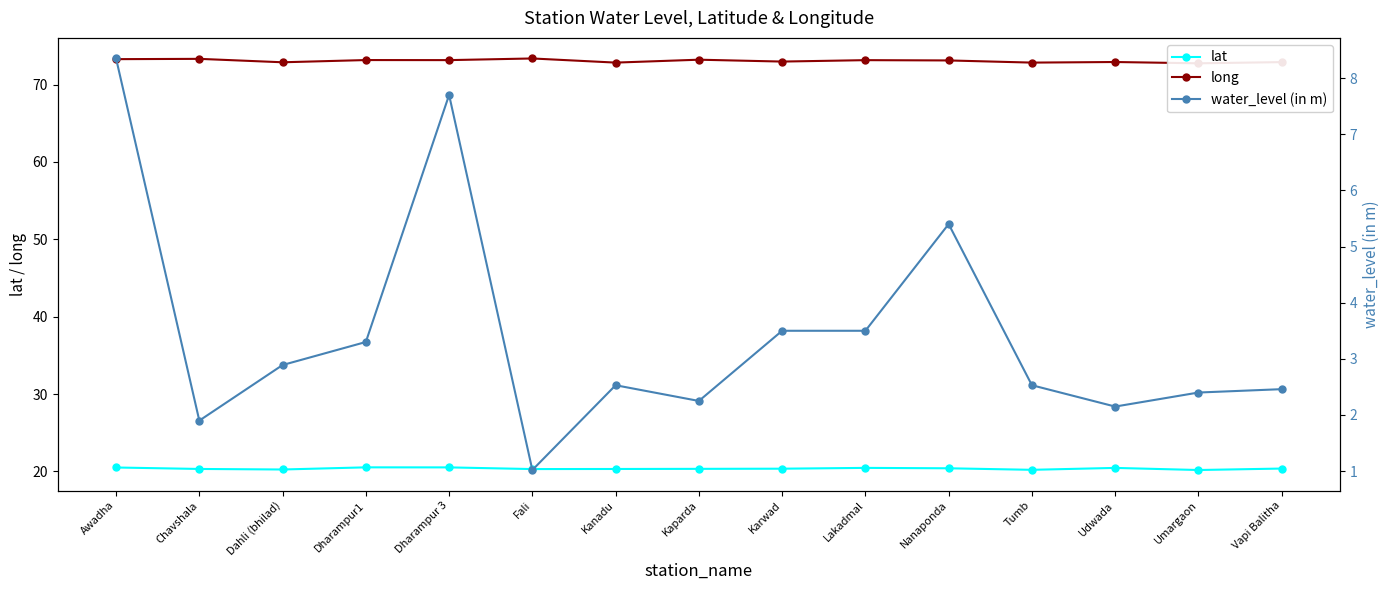

The lat series shows 20.5 at Dharampur 3. True or false?

True